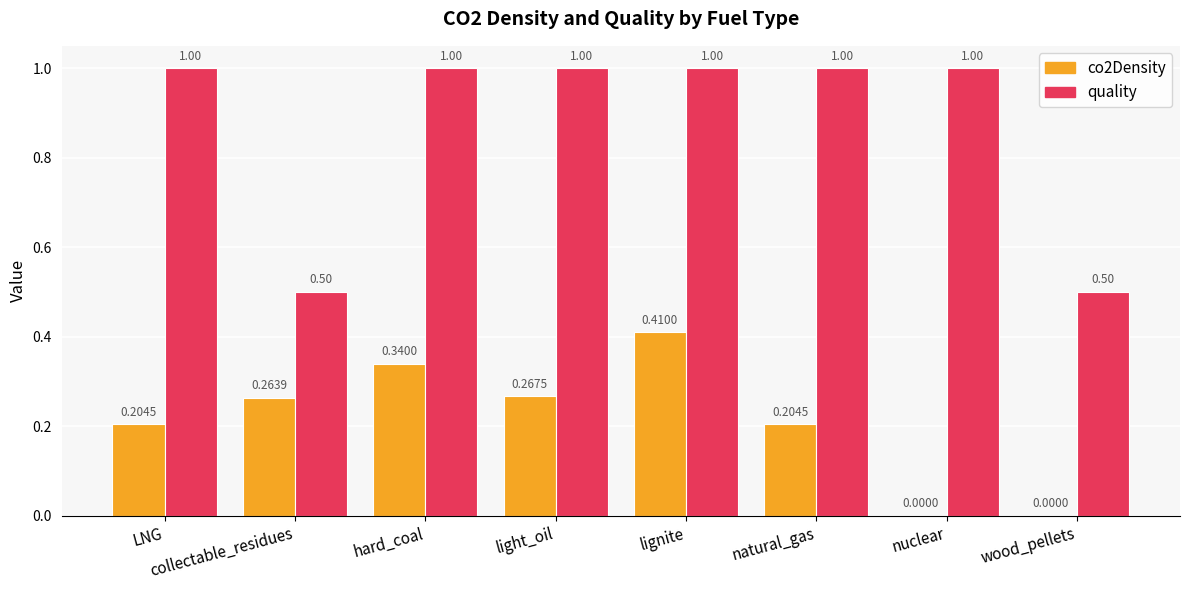

How many groups of bars are there?

8